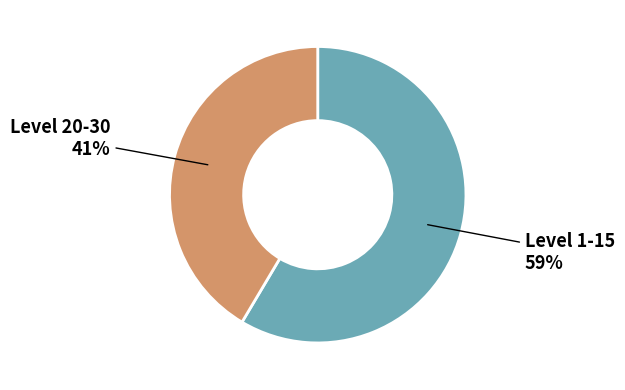

To the nearest percent, what portion does Level 1-15 represent?

59%